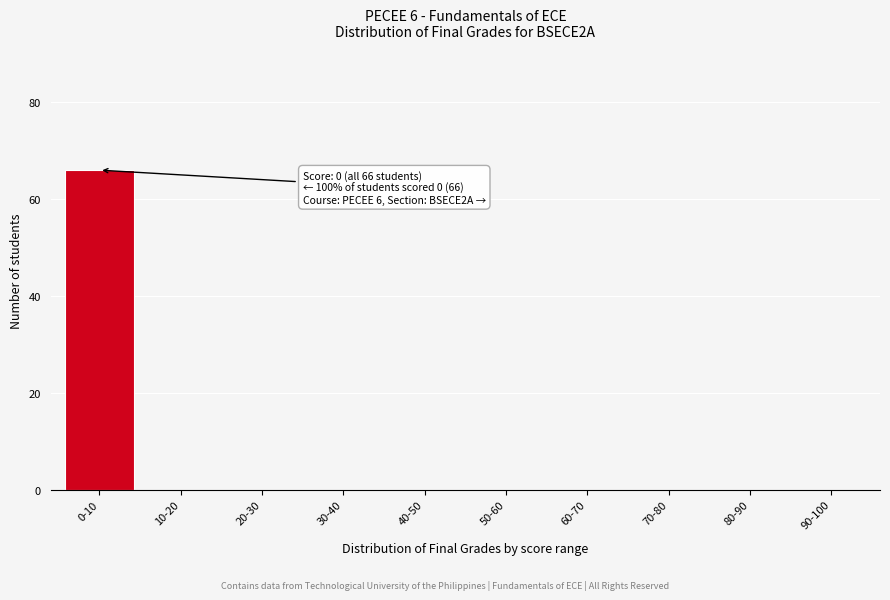

Reading left to right, extract all data points from this chart.

0-10=66	10-20=0	20-30=0	30-40=0	40-50=0	50-60=0	60-70=0	70-80=0	80-90=0	90-100=0